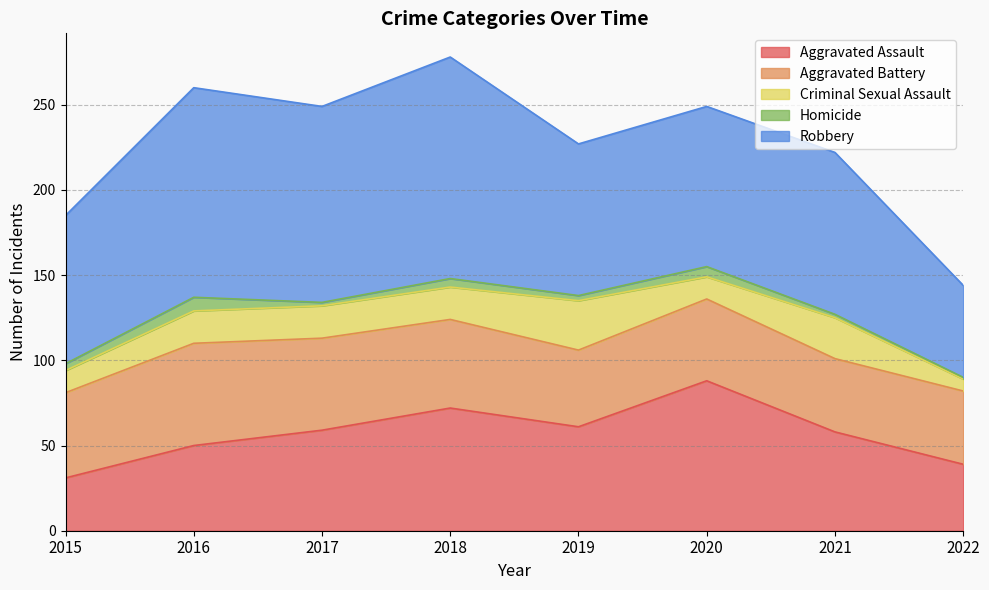

The value of Aggravated Assault at 2020 is 88. True or false?

True